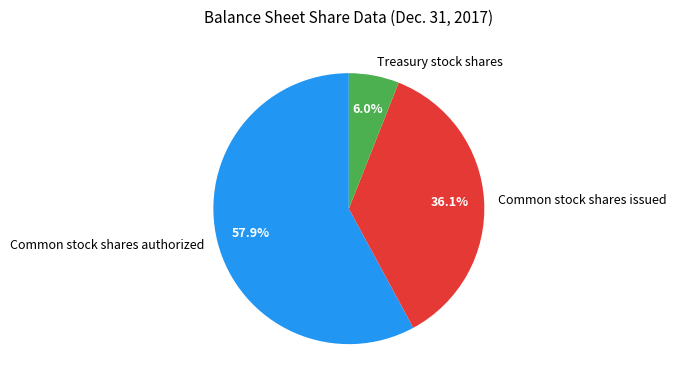

To the nearest percent, what is the difference between the largest and smallest slice percentages?

52%